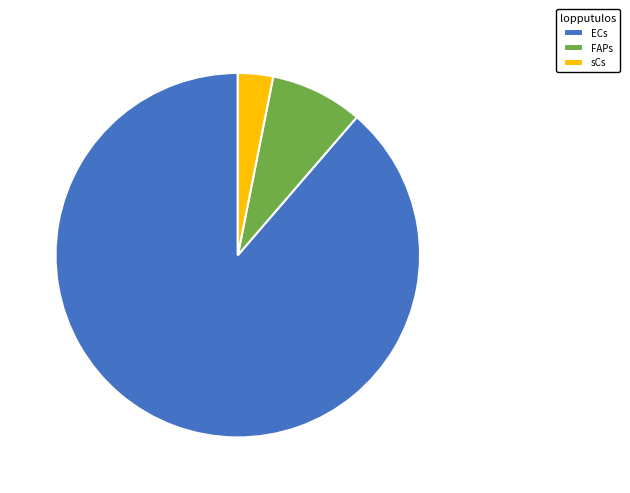

How many slices are in this pie chart?

3